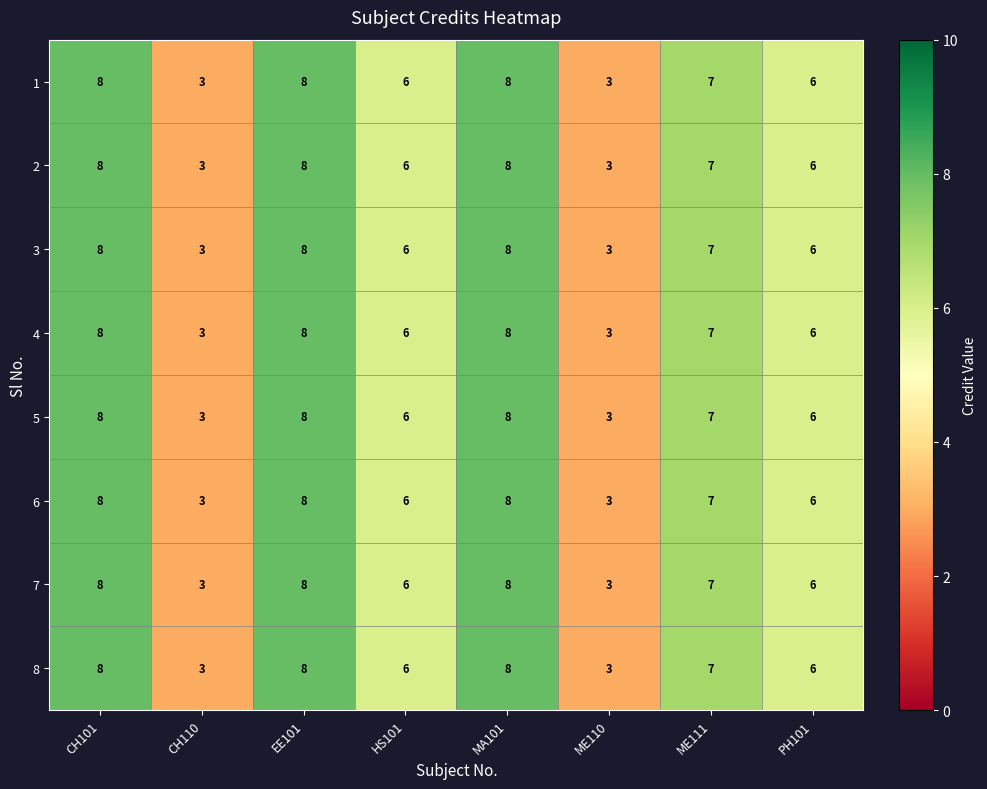

The value of 3 at CH101 is 8. True or false?

True